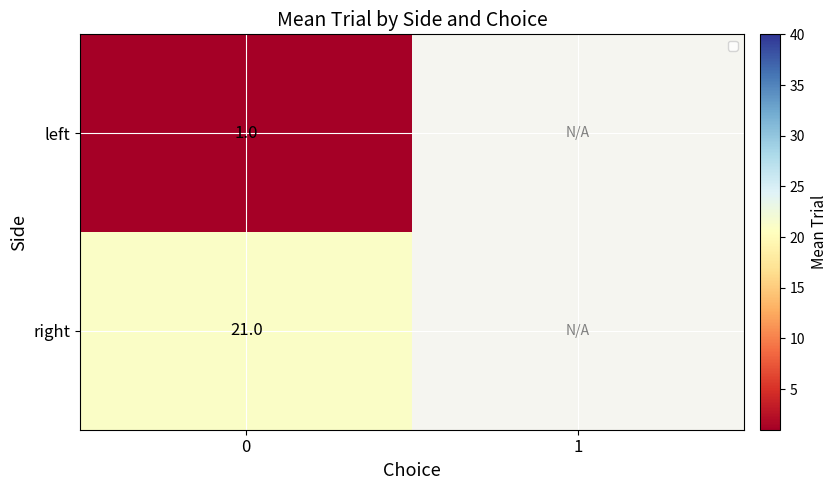

The right series shows 14.4 at 0. True or false?

False